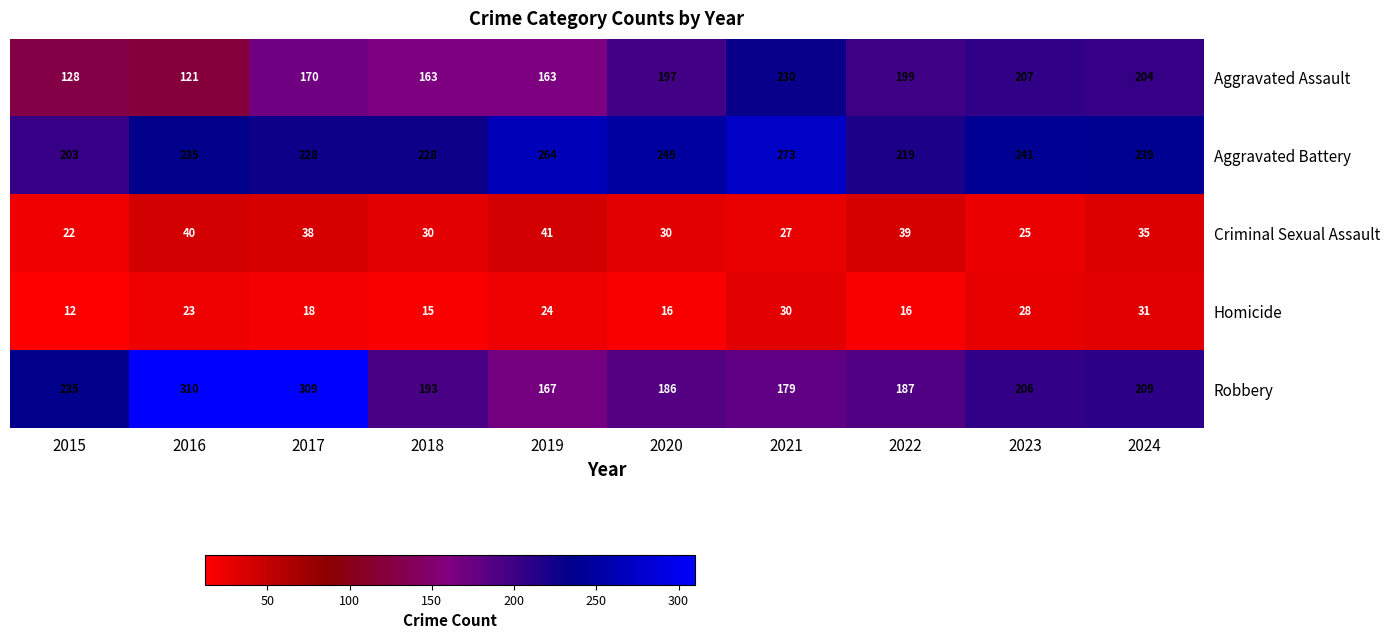

What is the difference between the highest and lowest values at 2018?

213